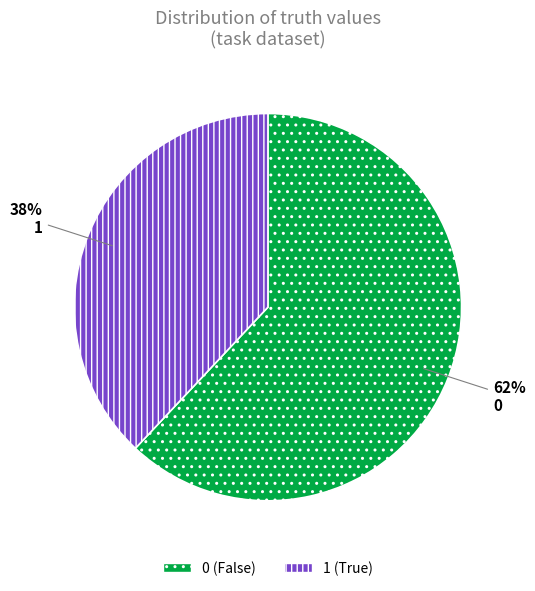

Combined, do 0 and 1 account for over 50%?

Yes